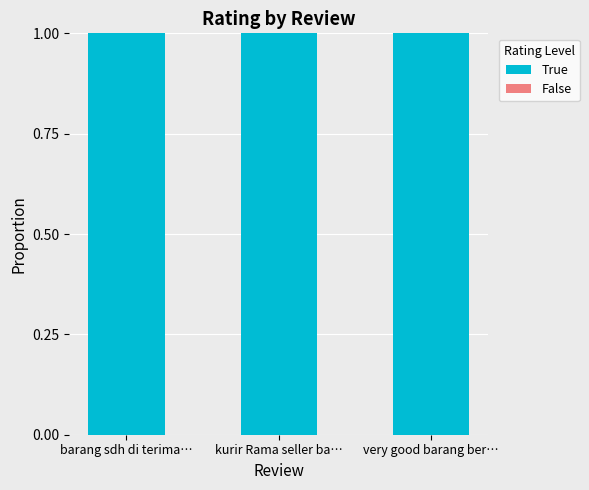

What is the highest value of the True series?

1